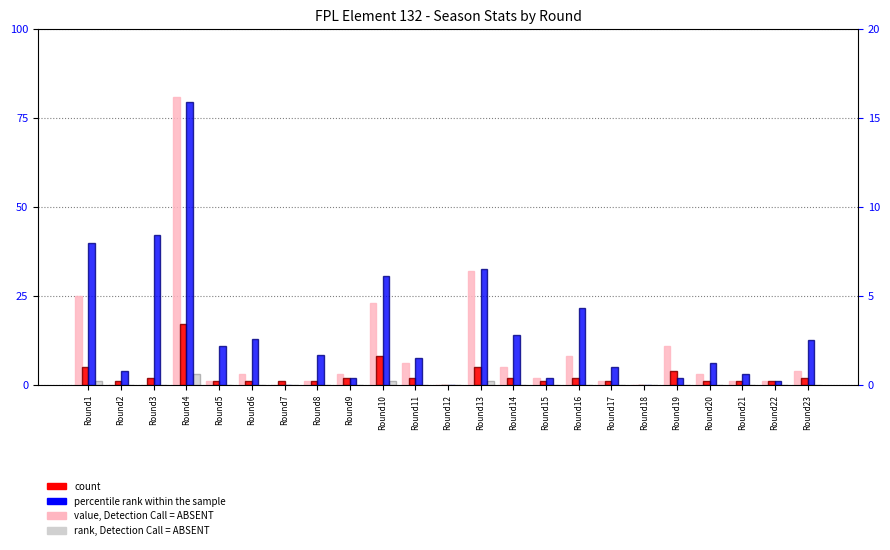

How many series are shown in this chart?

4